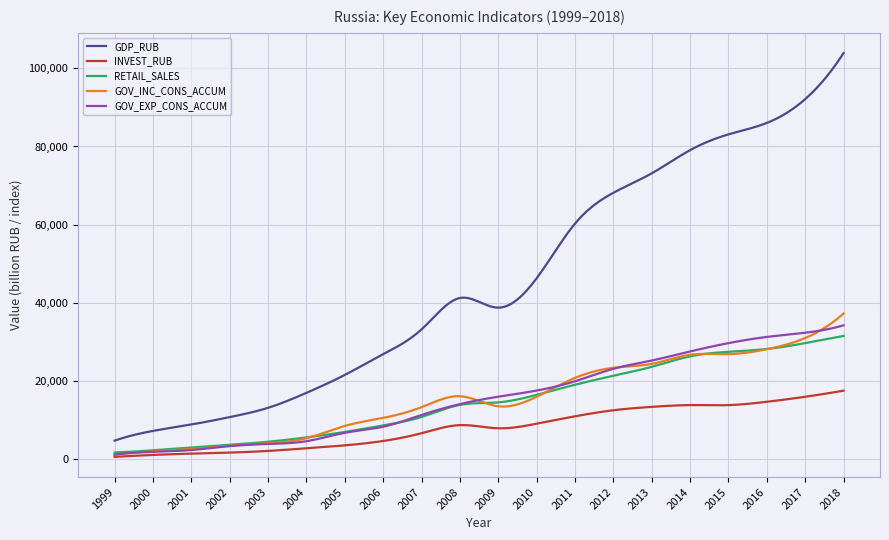

True or false: GDP_RUB and RETAIL_SALES cross at least once.

False